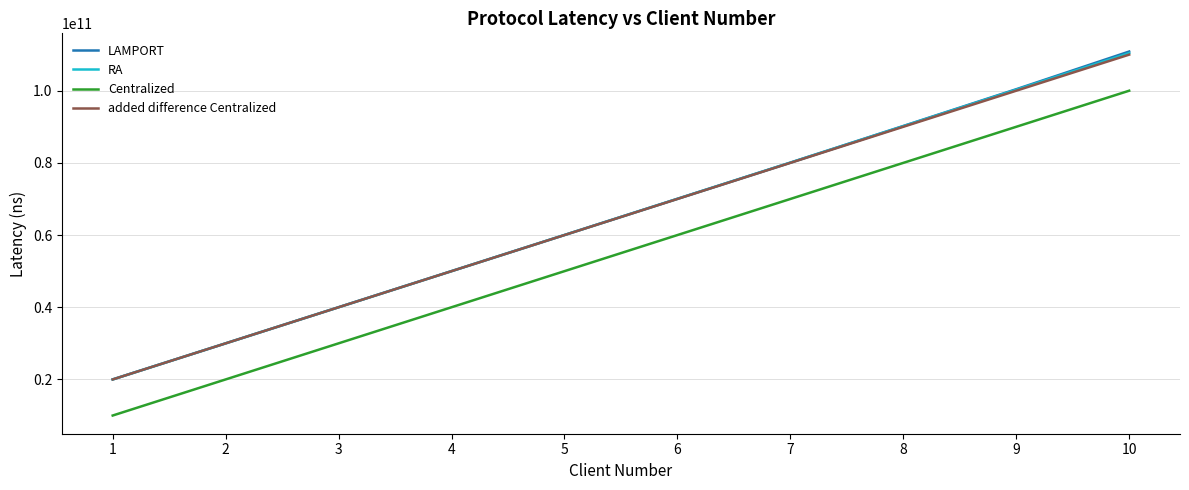

Which series changed the most between 1 and 6?

LAMPORT